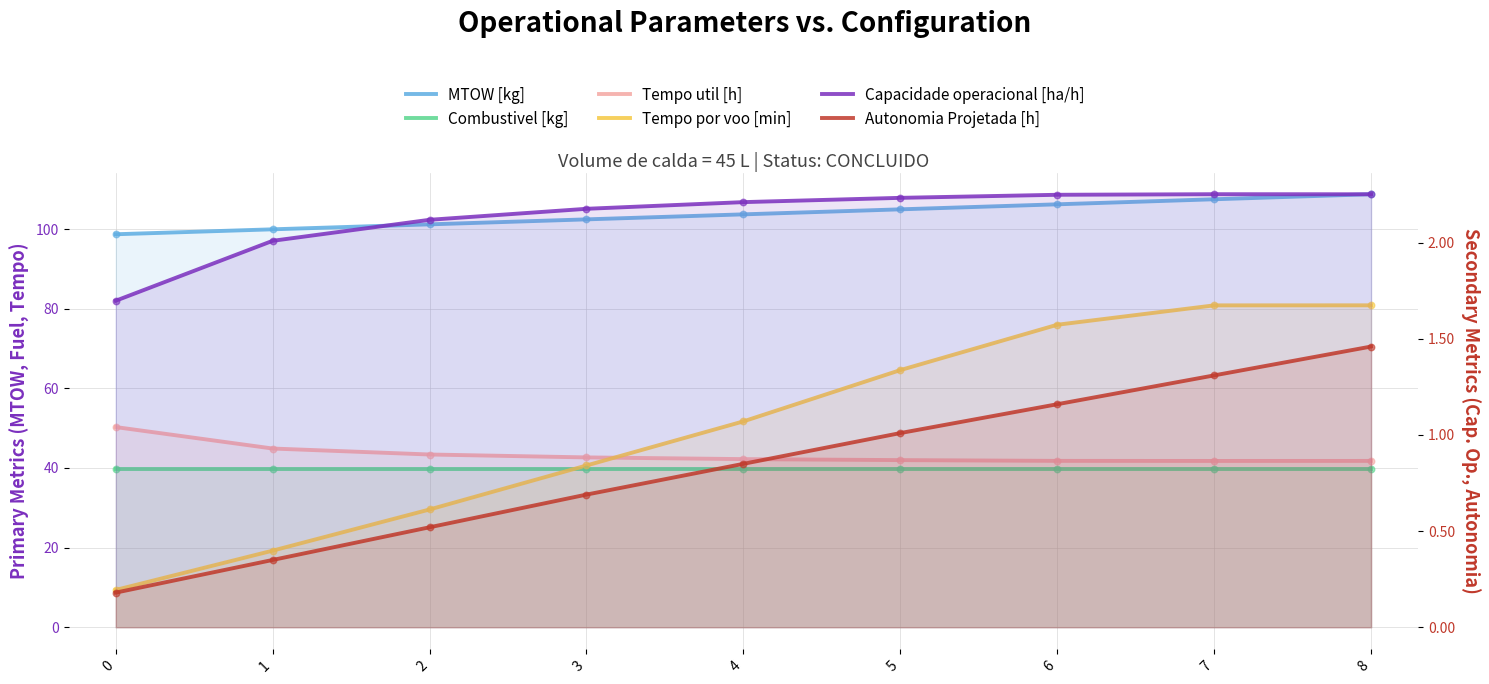

Which series has the largest total across all categories?

MTOW [kg]